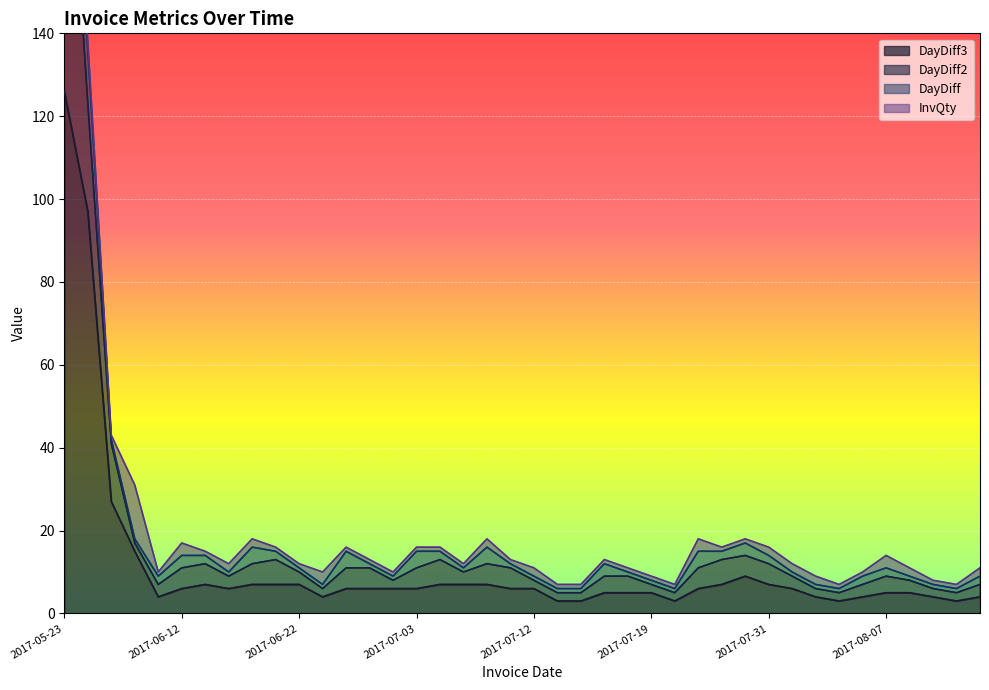

How many lines are shown in the chart?

4